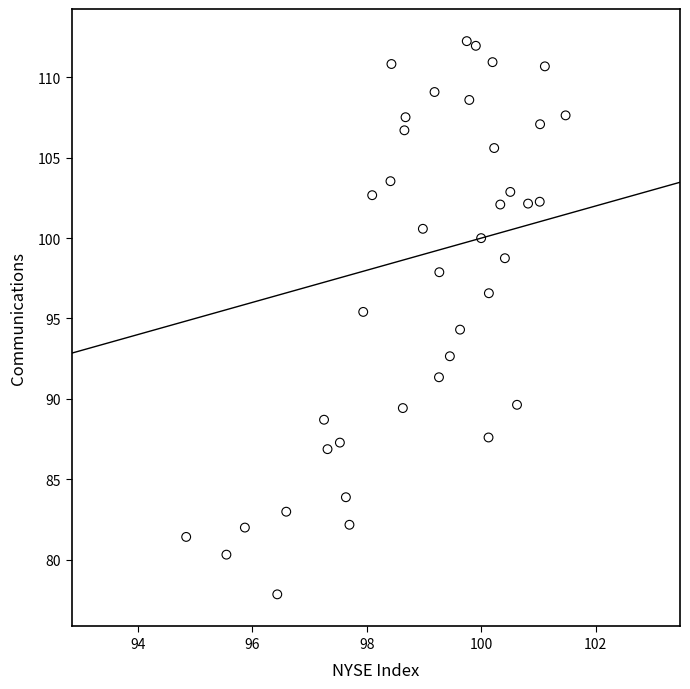

What is the range of X values (max minus min)?

6.6